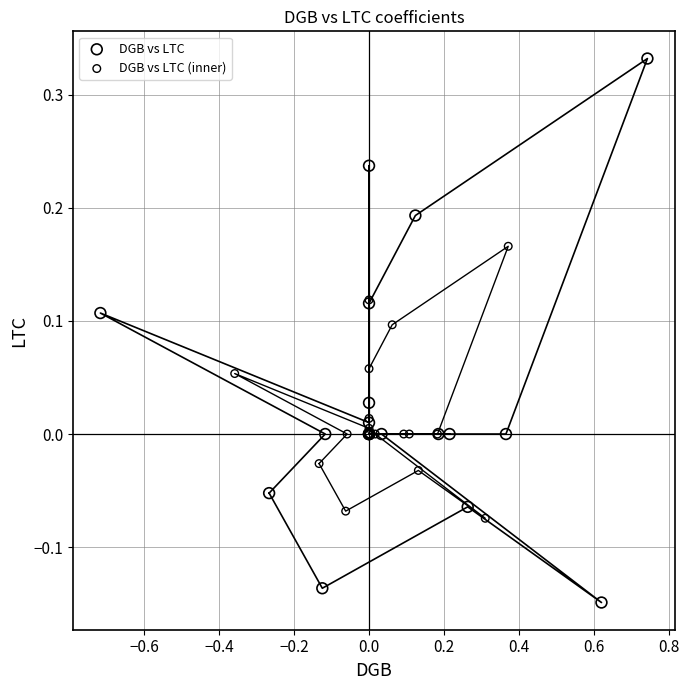

What are all the series names shown in the legend?

DGB vs LTC, DGB vs LTC (inner)